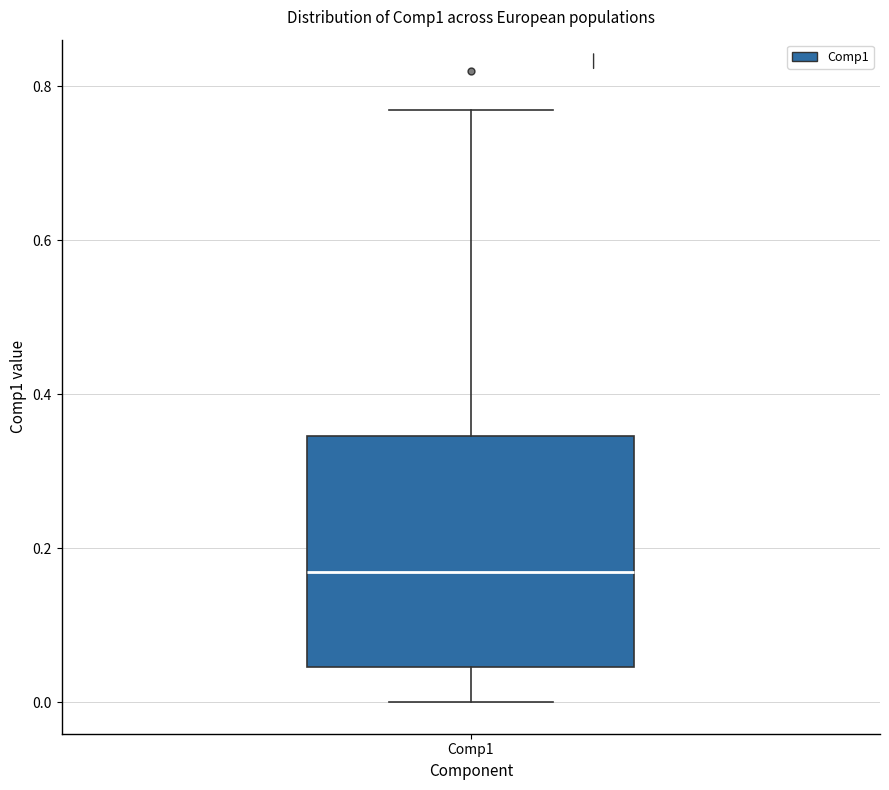

Where does the lower whisker of the box for Comp1 end on the y-axis? The values are not printed on the chart, so give them approximately, as read against the axis.

0.00